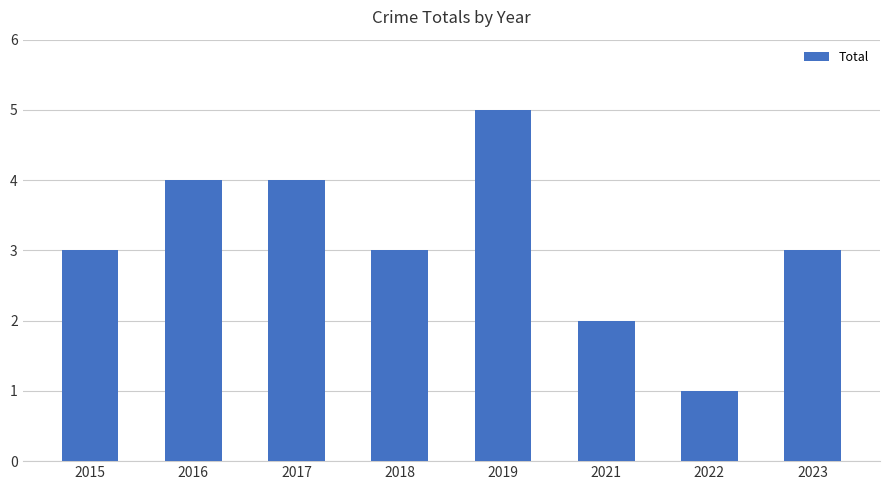

True or false: the data shows 4 at 2016.

True